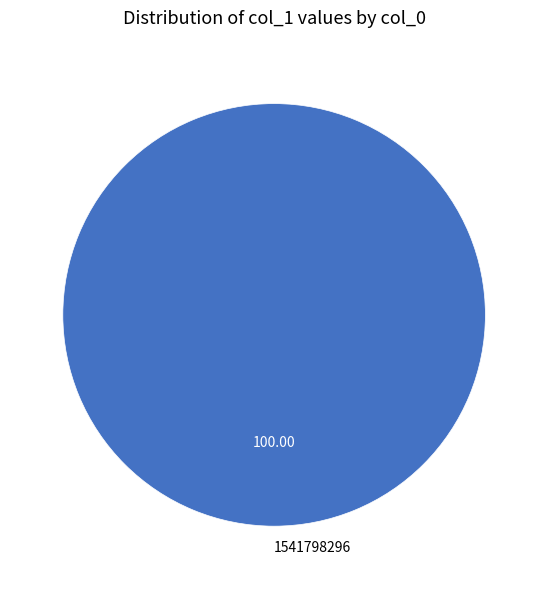

Does any single category account for the majority?

Yes